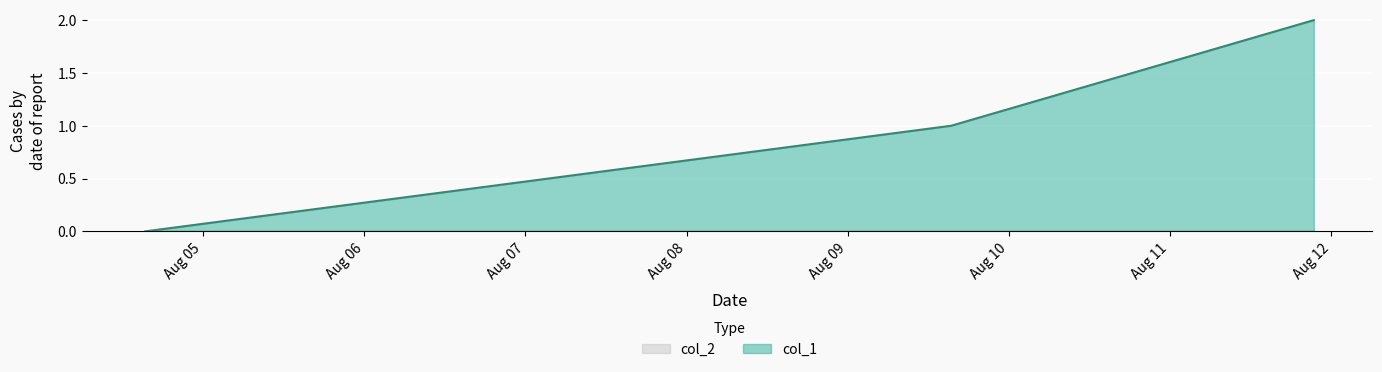

Reading left to right, transcribe all the data shown in this chart.

1470324239=0	1470756230=1	1470950626=2